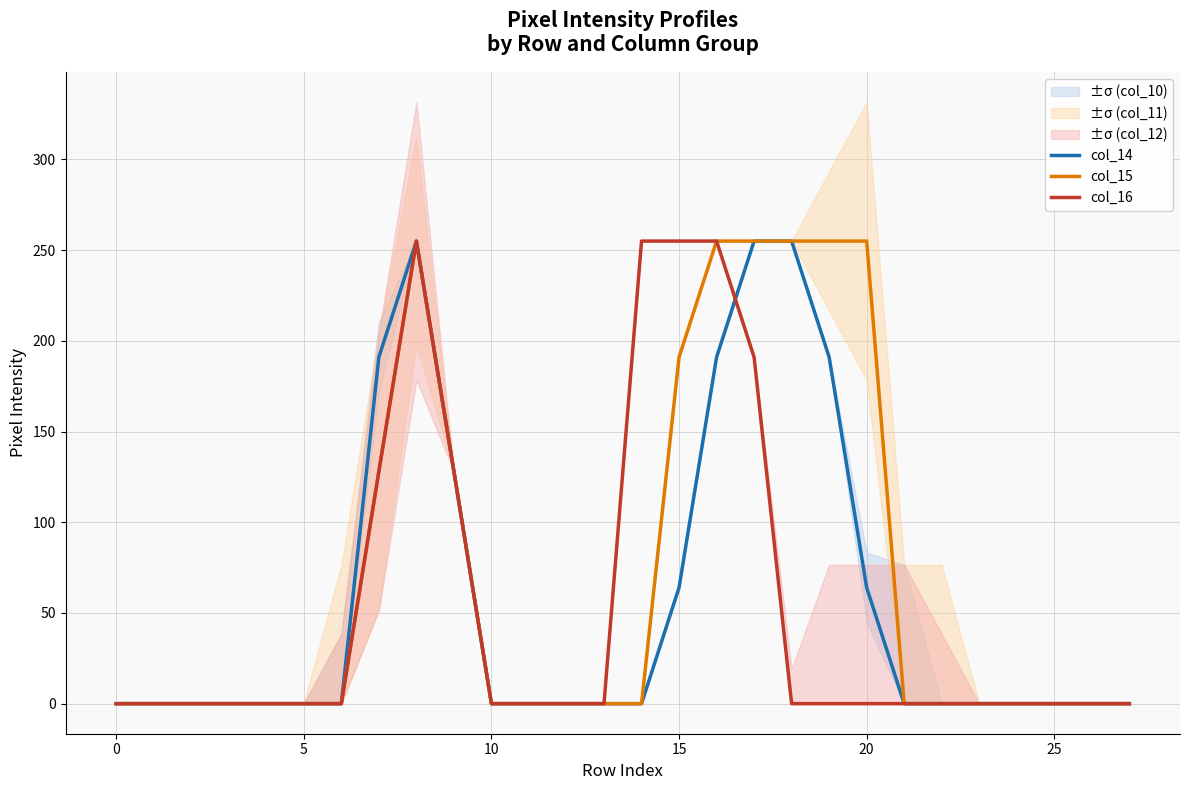

True or false: col_16 has a value of 0 at 24.

True